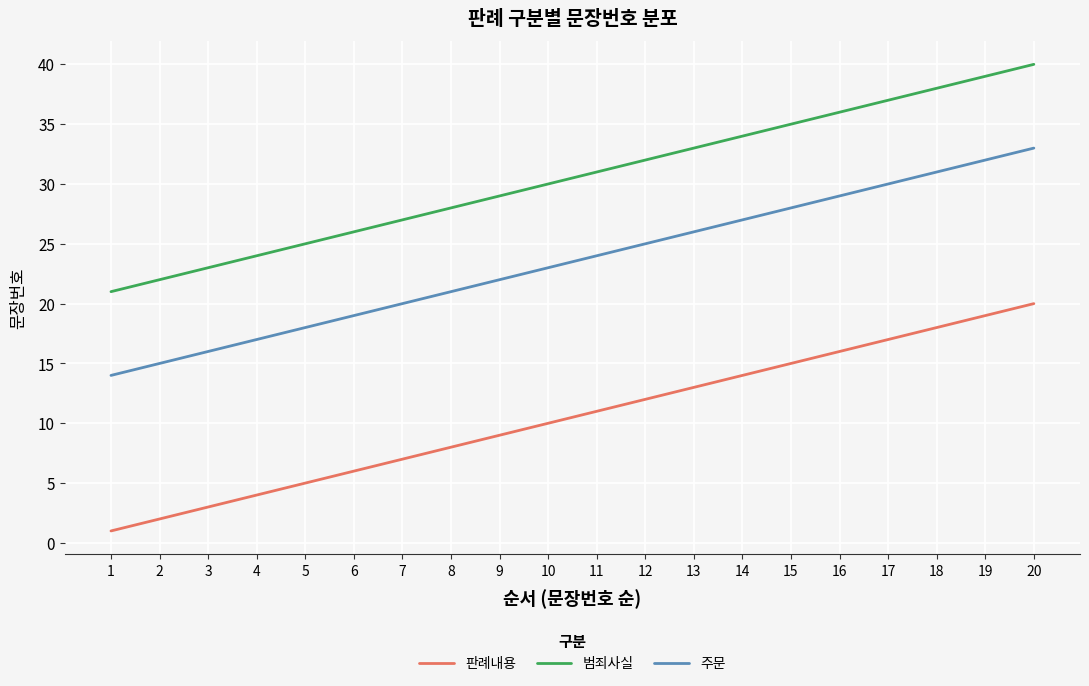

The value of 판례내용 at 7 is 7. True or false?

True